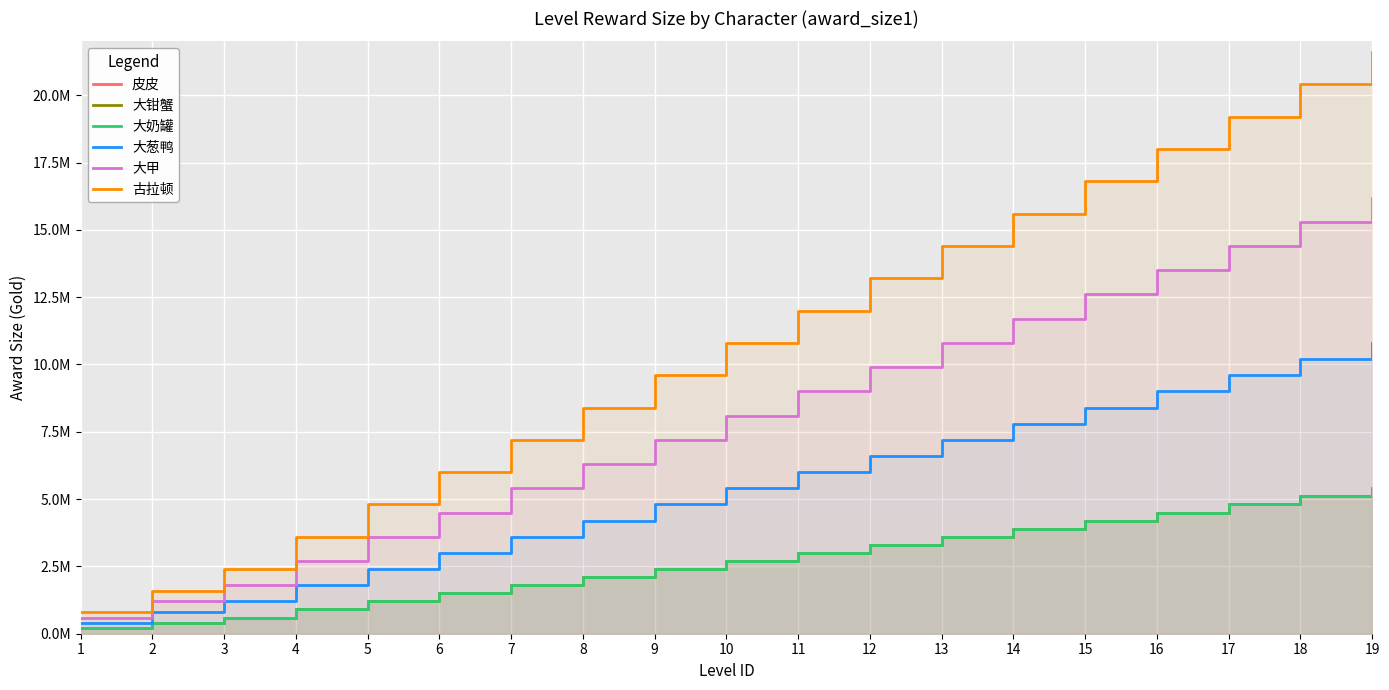

At which label does 大葱鸭 first exceed 5400000?

11